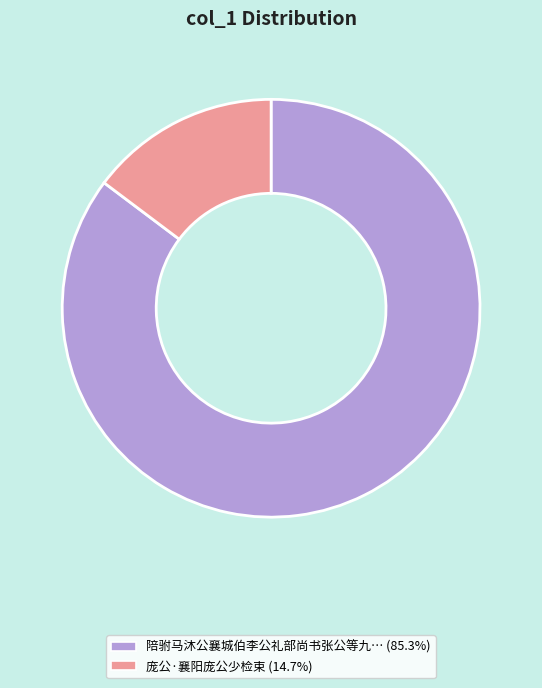

Is there any slice that represents more than half of the pie?

Yes